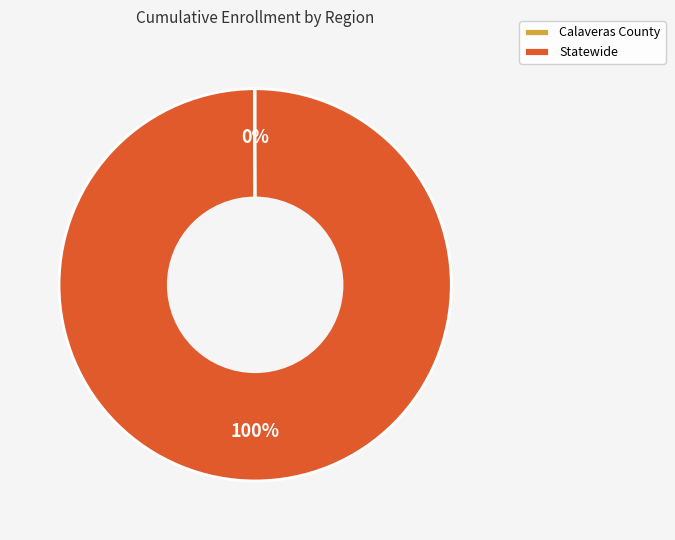

To the nearest percent, what portion does Statewide represent?

100%